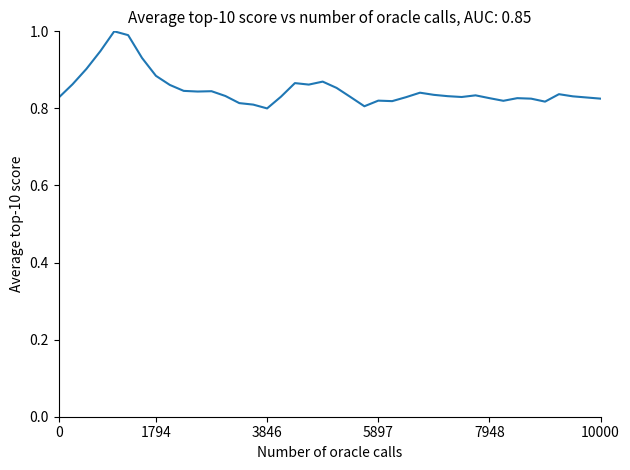

What is the greatest value displayed?

1.0